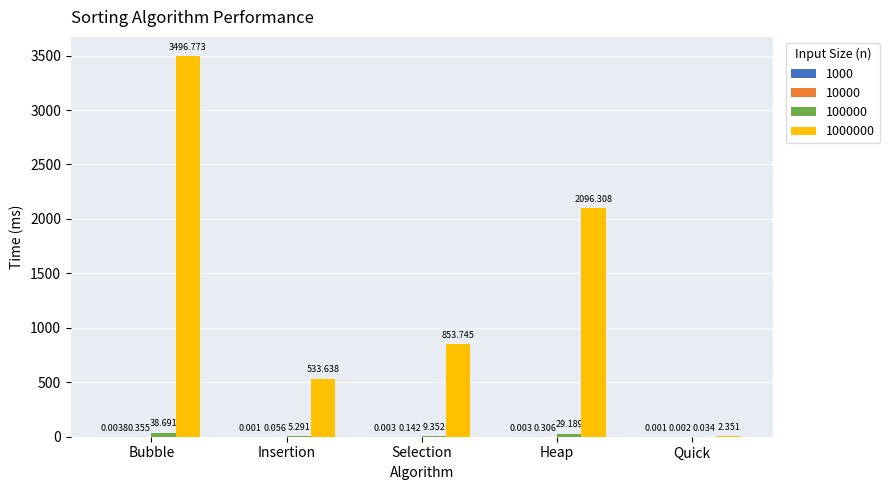

At which category is the sum across all series the highest?

Bubble